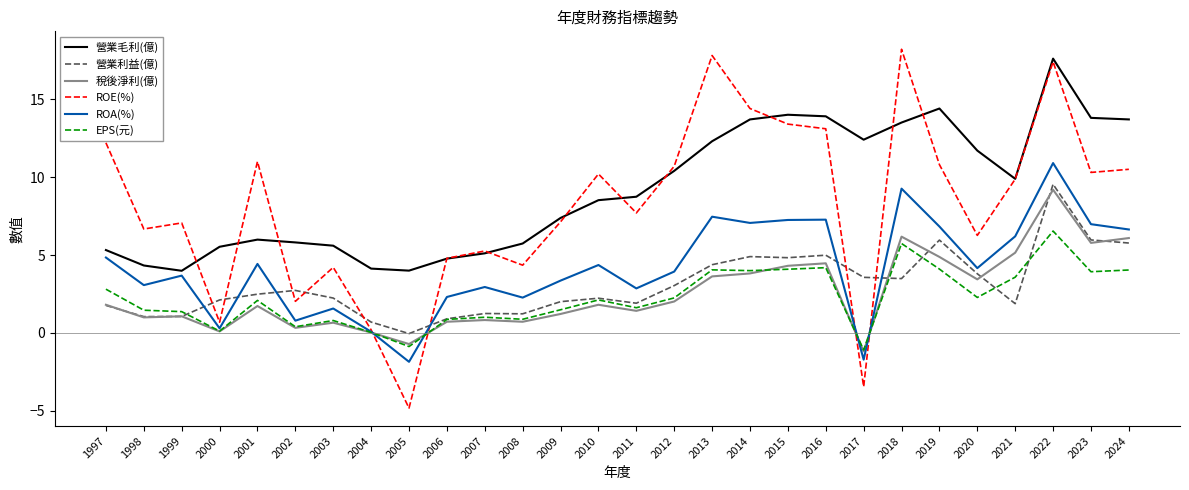

What is the spread (max minus min) of values at 1999?

6.0